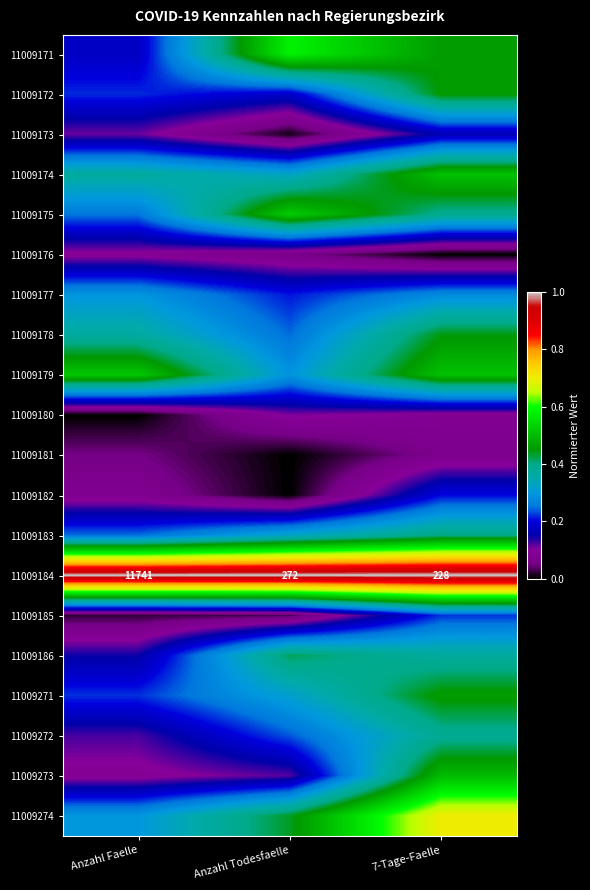

Which series has the largest total across all categories?

11009184